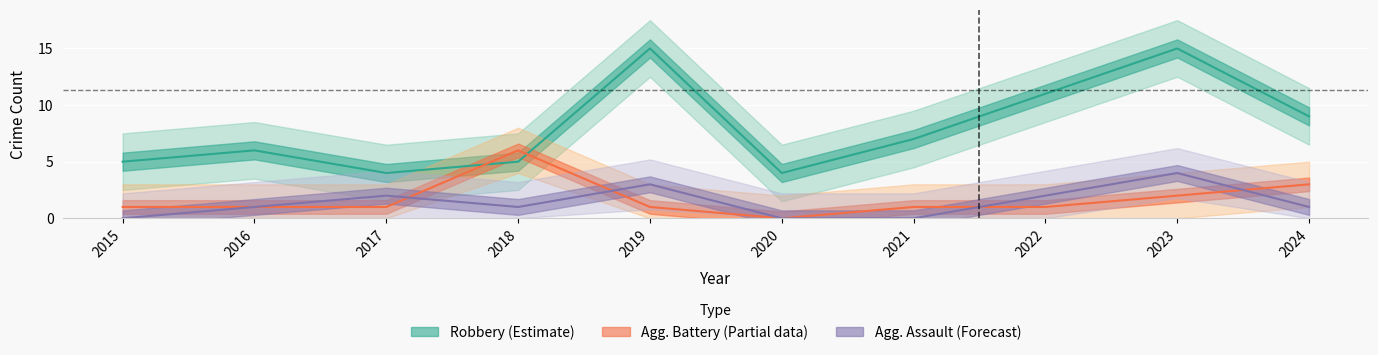

What is the maximum value shown in the chart?

15